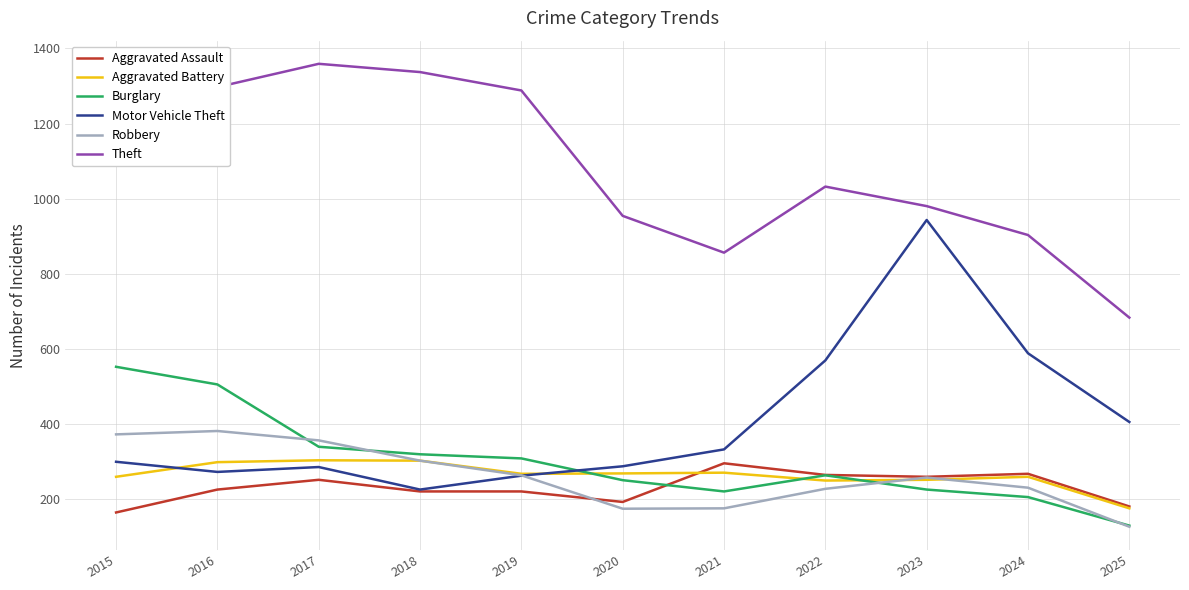

Does the chart display data point markers on the line(s)?

No